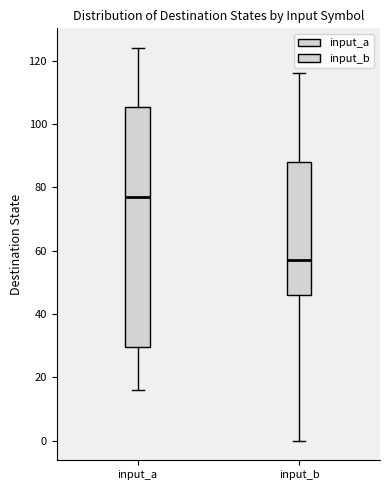

Which box's median line is the lowest?

input_b